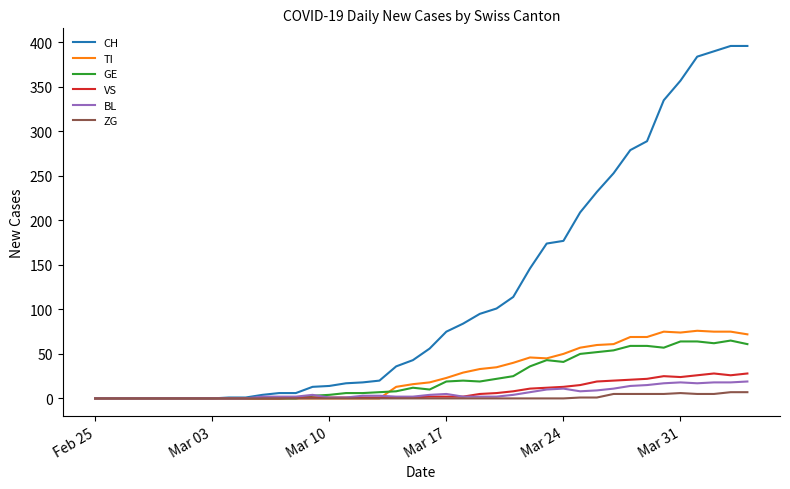

Rank the series by their maximum value, from lowest to highest.

ZG, BL, VS, GE, TI, CH